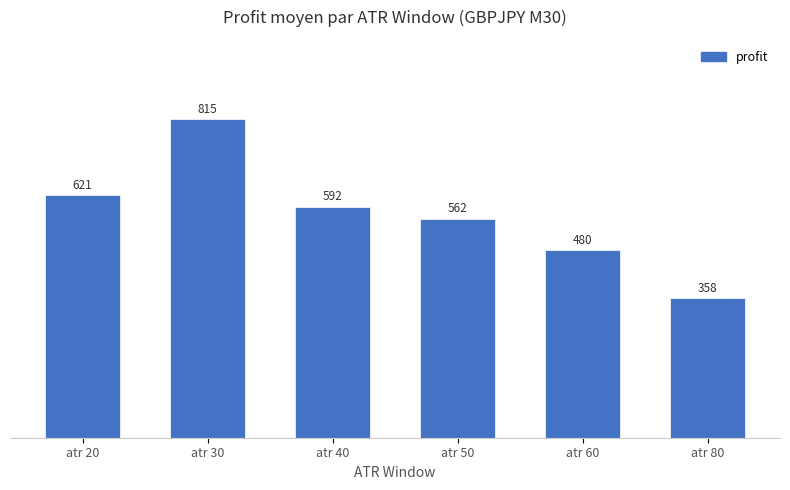

How many data points are above 592?

3